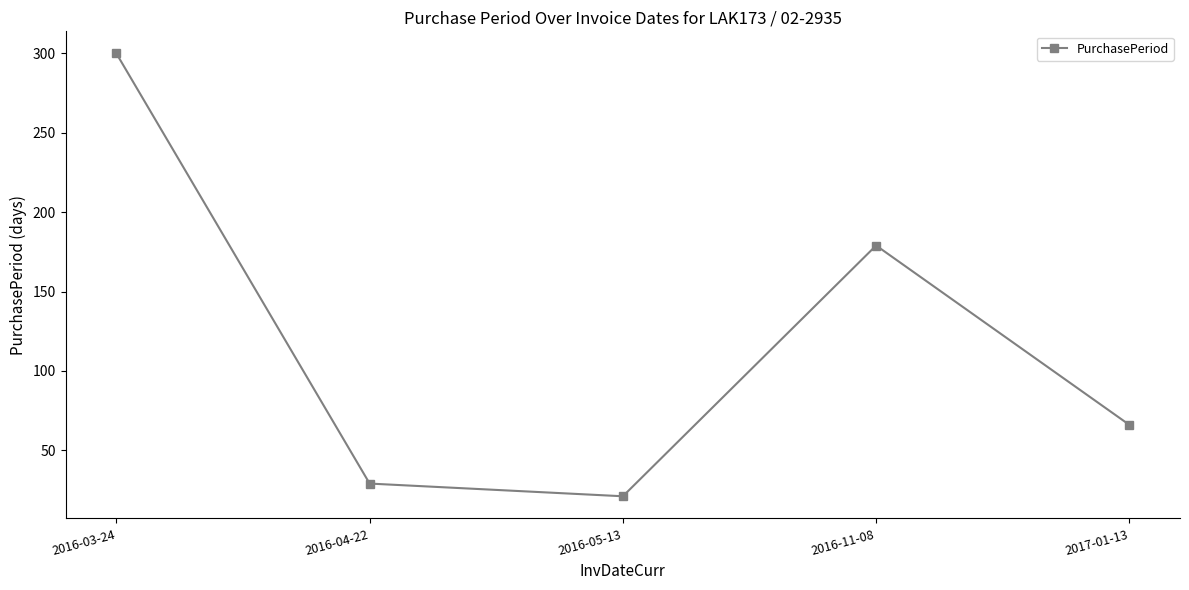

How many points are lower than both their immediate neighbors (excluding endpoints)?

1